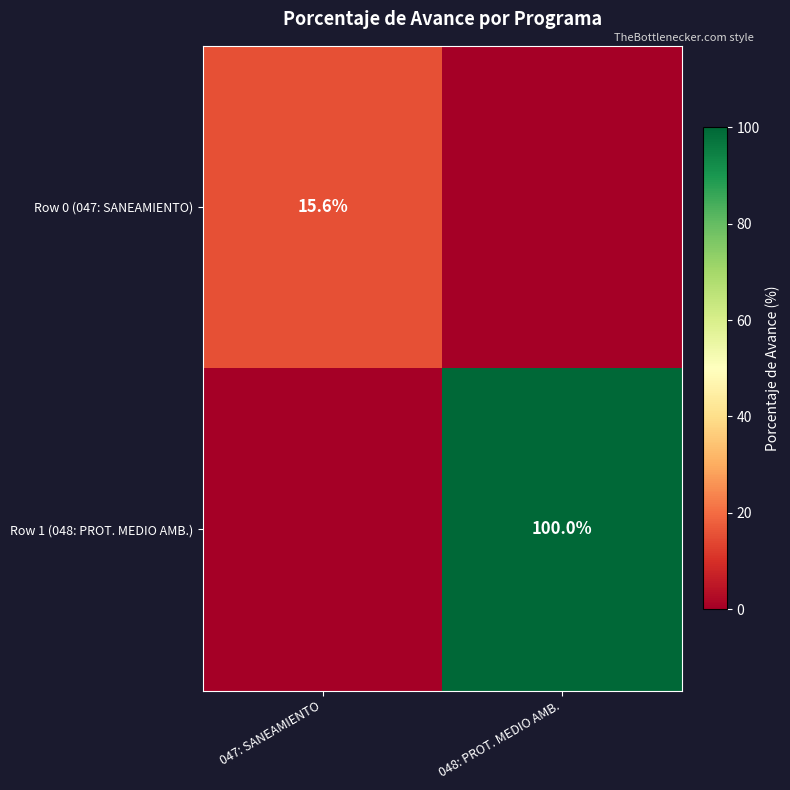

Is it true that Row 0 (047: SANEAMIENTO) equals 15.6 at 047: SANEAMIENTO?

True